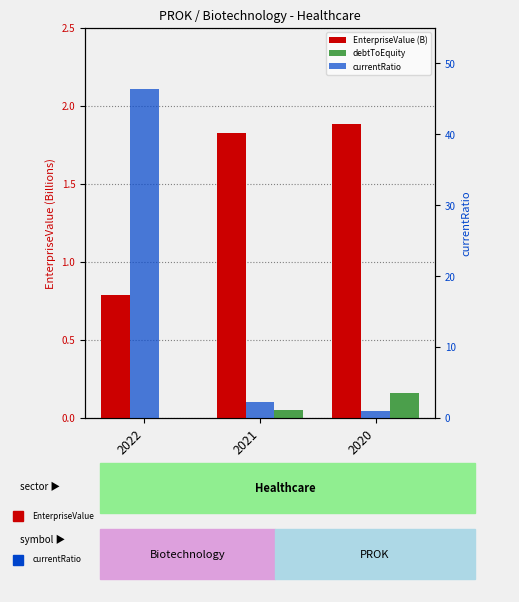

Are the bars grouped side by side (vs. stacked)?

Yes